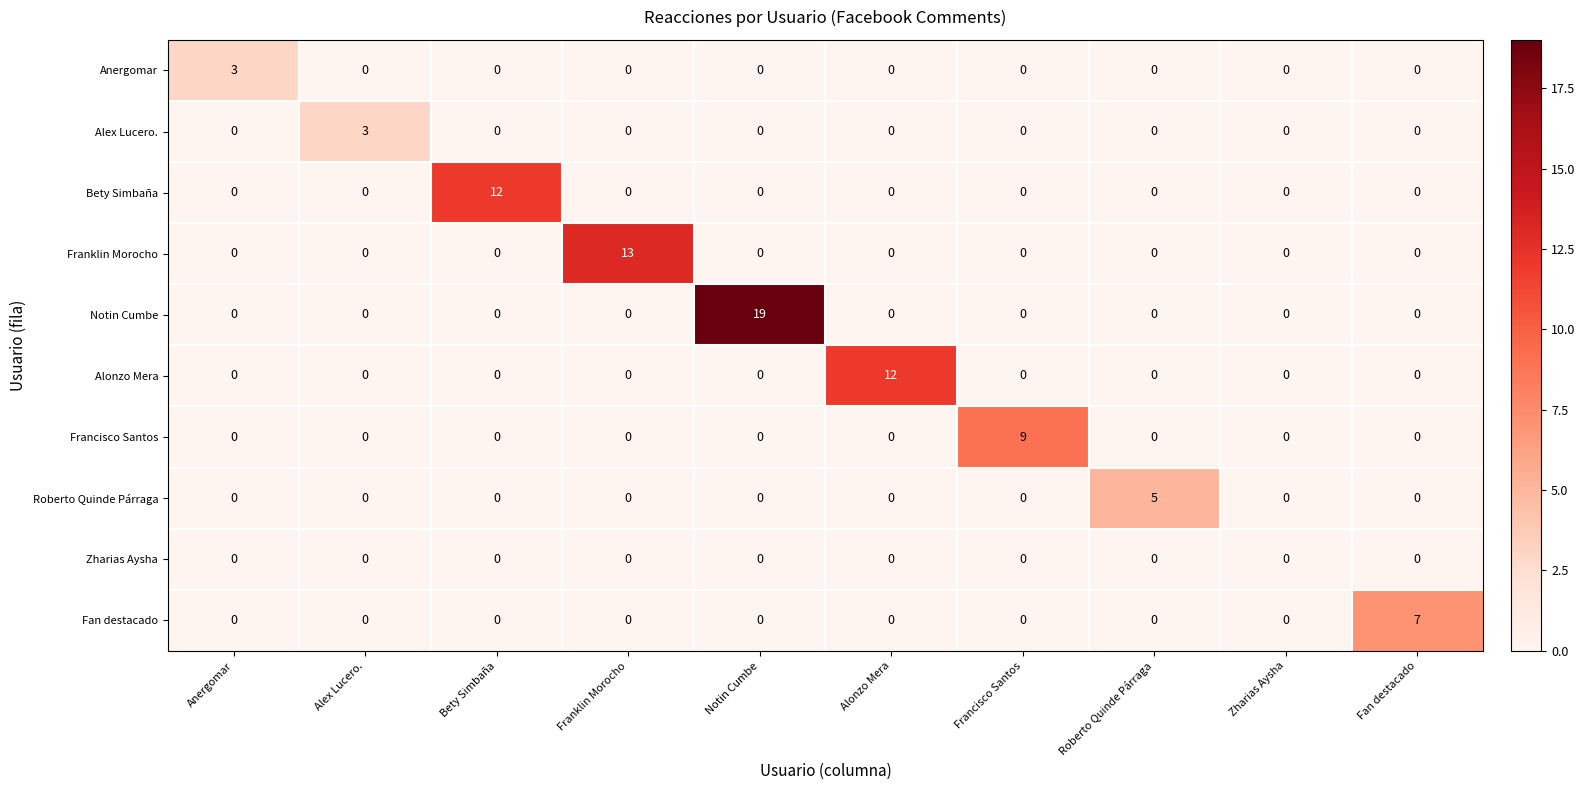

What is the difference between the maximum and minimum values in the Notin Cumbe series?

19